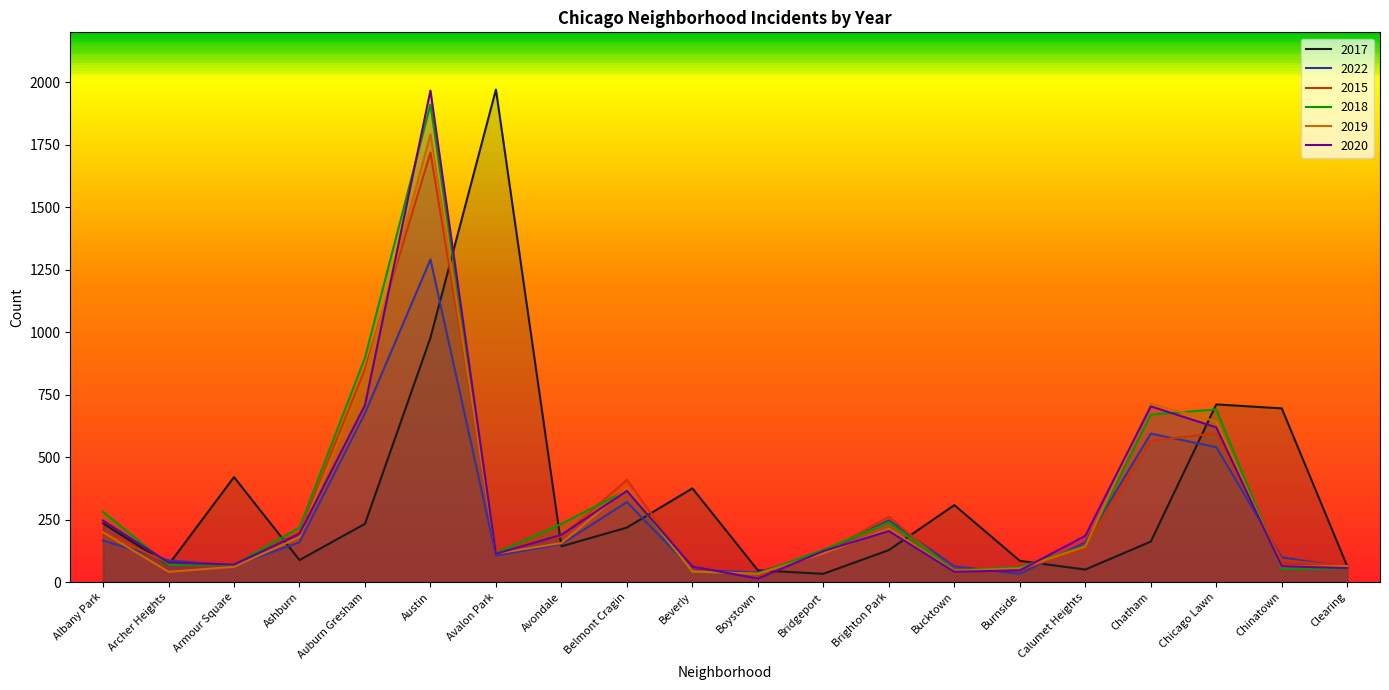

What is the difference between the second highest and second lowest values in the 2015 series?

811